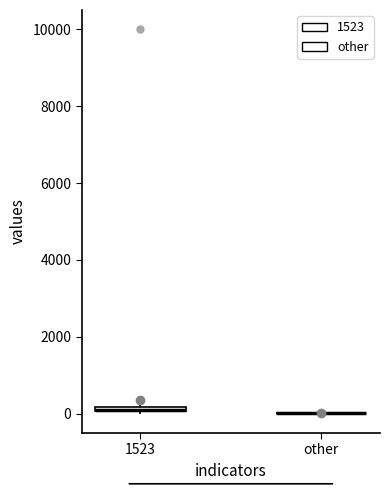

Where is the lower edge of the box for 1523 on the y-axis? The values are not printed on the chart, so give them approximately, as read against the axis.

0